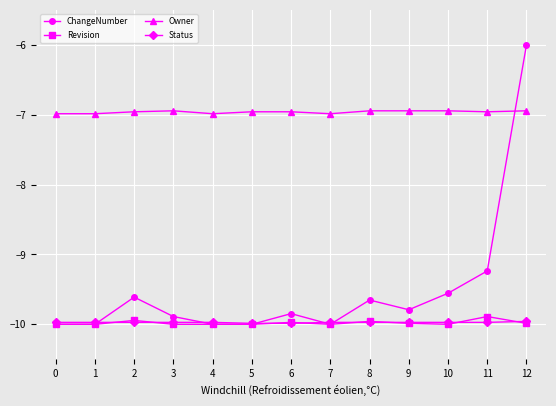

What is the minimum value shown in the chart?

-10.0